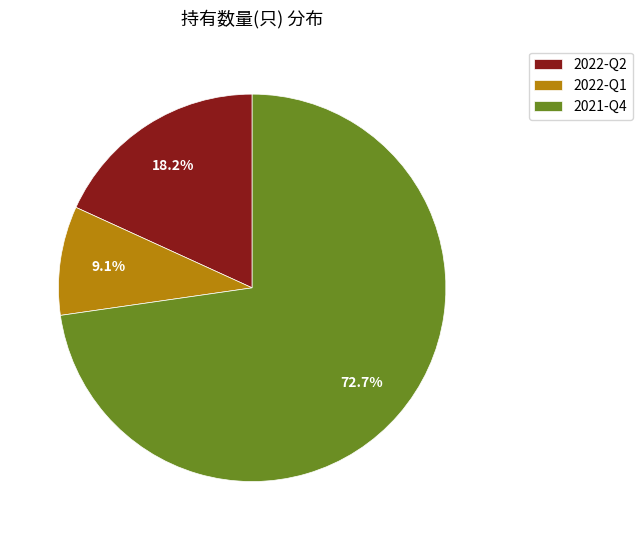

Does any single category account for the majority?

Yes